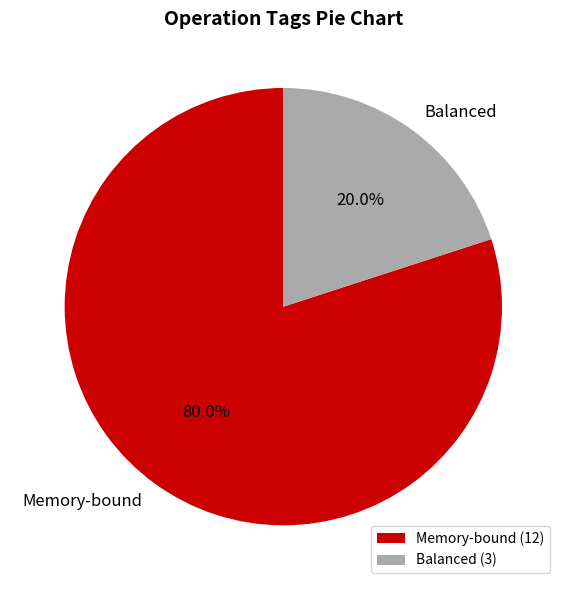

To the nearest percent, what is the average slice percentage?

50%